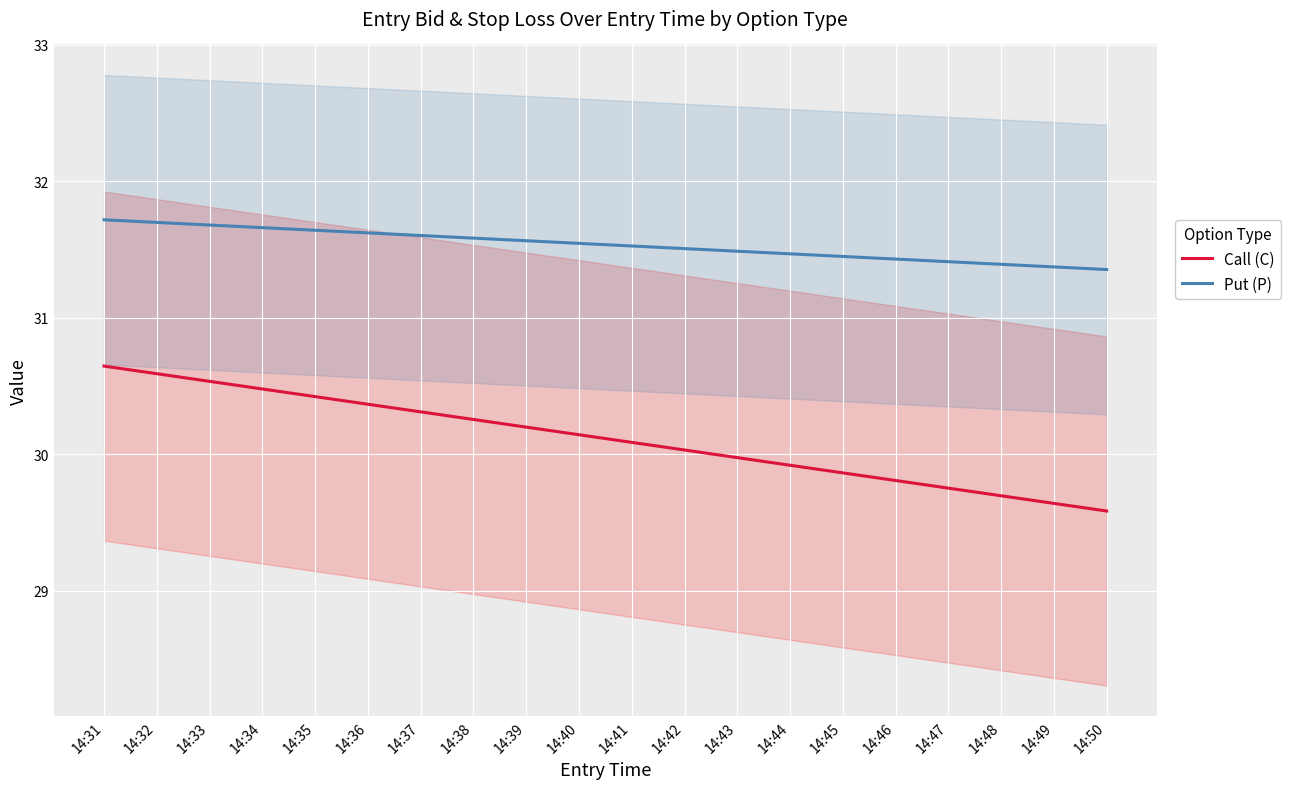

True or false: Put (P) has a value of 42.2 at 14:48.

False